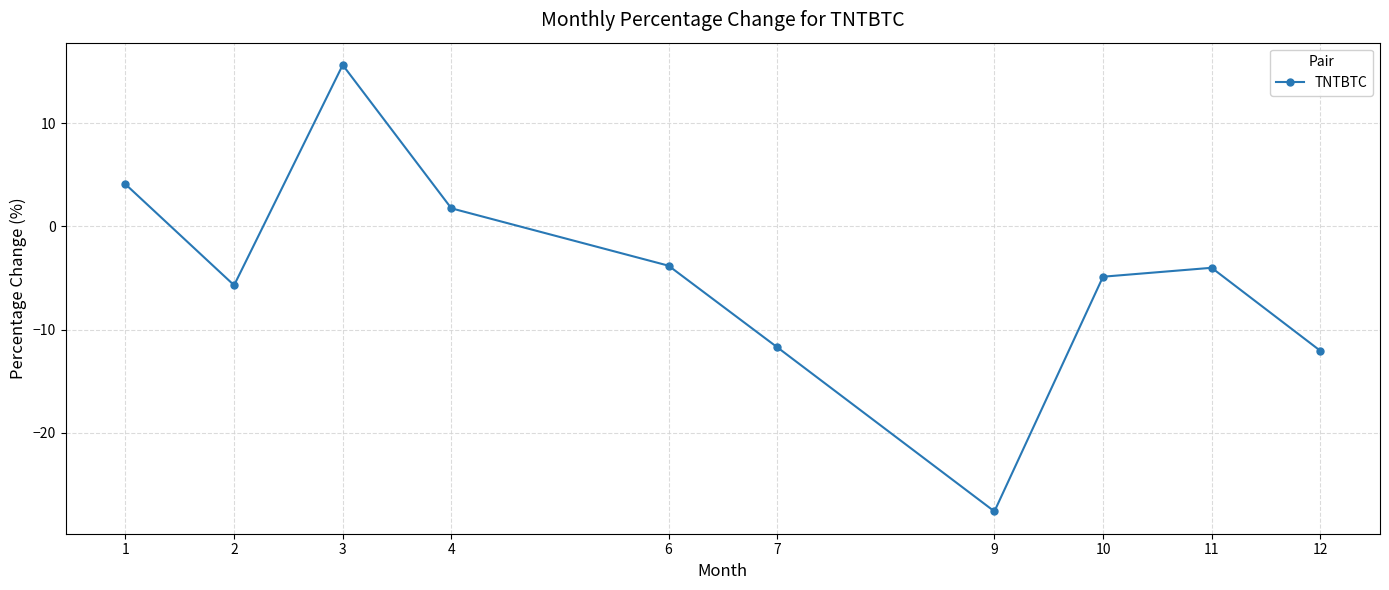

How many negative values are there?

7